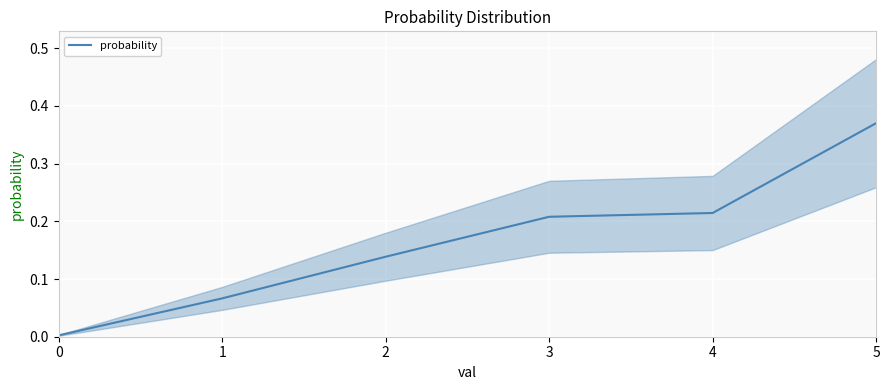

What is the difference between the second highest and second lowest values?

0.1